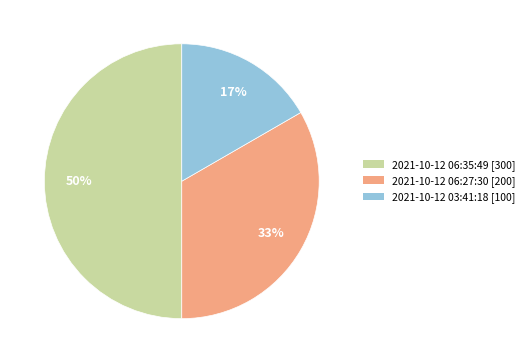

Is 2021-10-12 06:27:30 the majority of the pie?

No